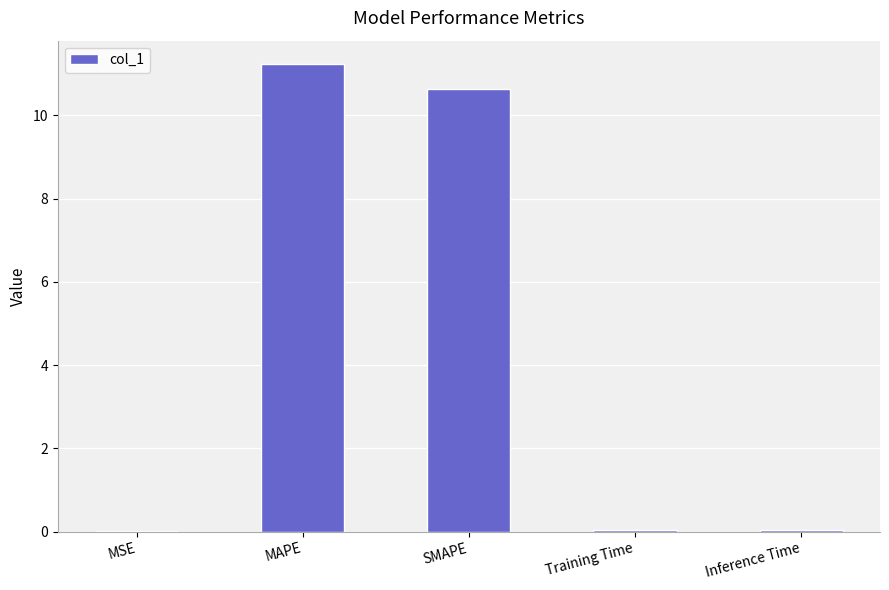

The value at Training Time is 0.0. True or false?

True